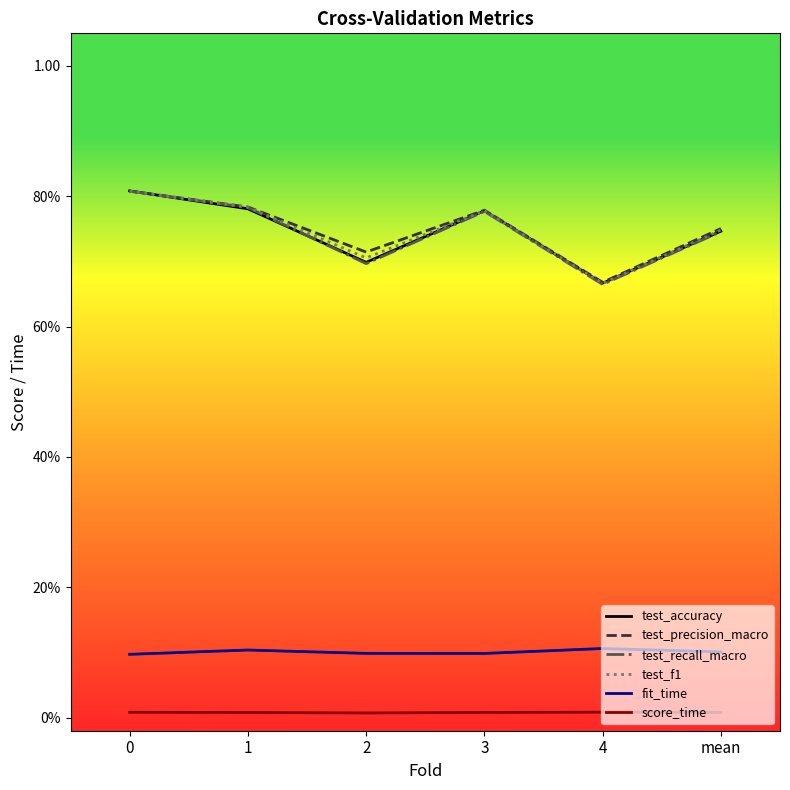

What is the label of the 2nd point from the left?

1